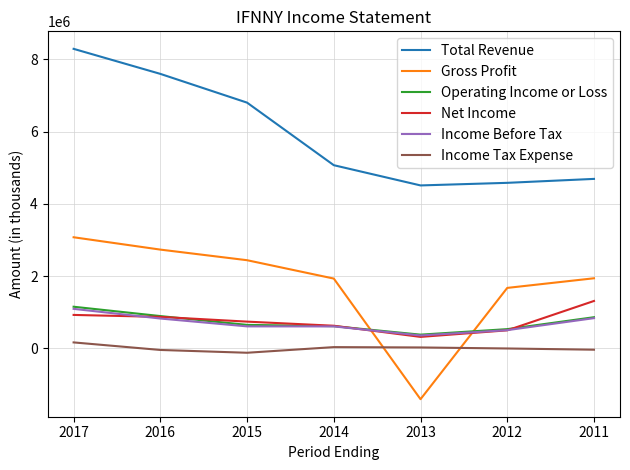

What is the spread (max minus min) of values at 2016?

7640400